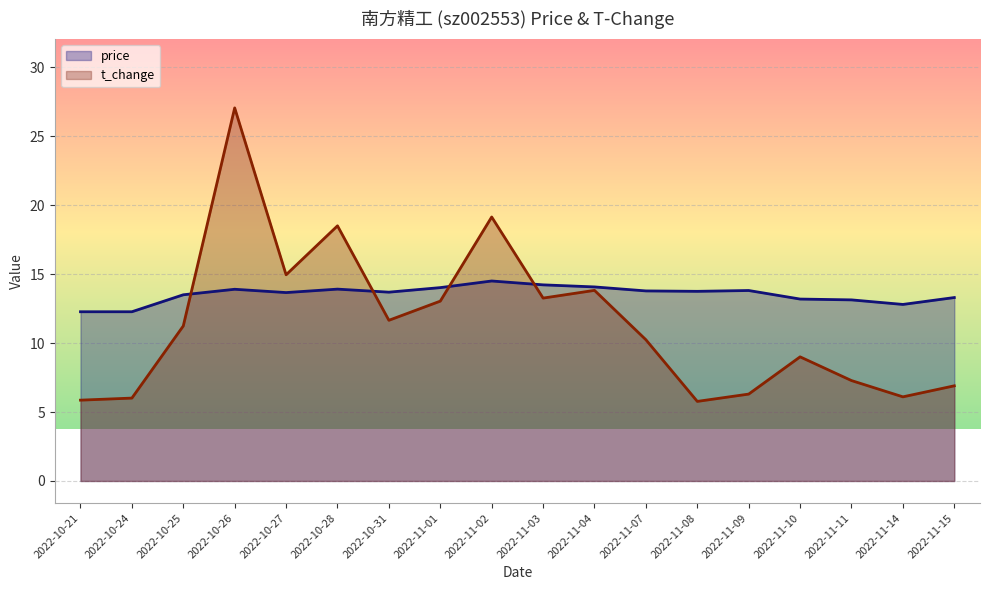

Between 2022-11-04 and 2022-10-25, which is larger?

2022-11-04